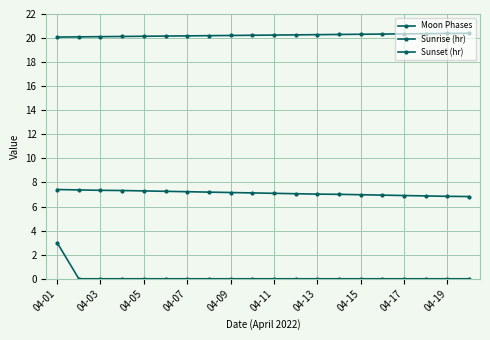

What is the difference between the maximum and minimum values in the Moon Phases series?

3.0